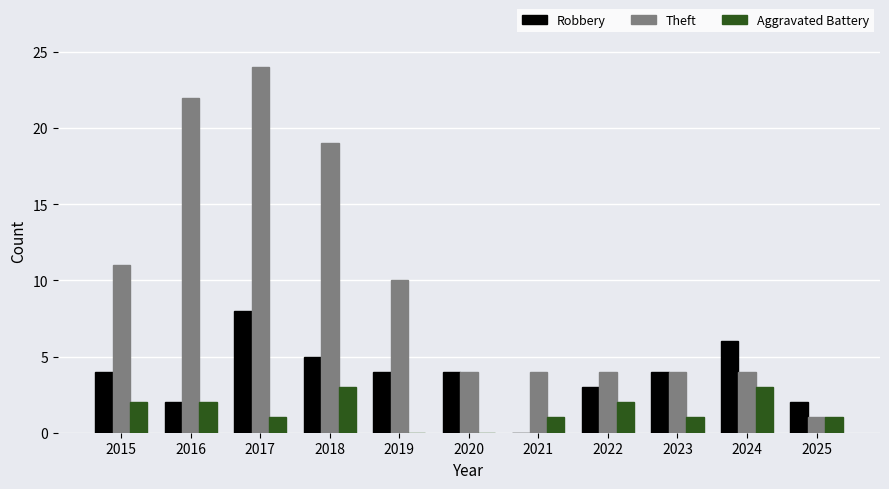

Reading left to right, list all the values displayed in this chart.

Robbery: 4	2	8	5	4	4	0	3	4	6	2
Theft: 11	22	24	19	10	4	4	4	4	4	1
Aggravated Battery: 2	2	1	3	0	0	1	2	1	3	1